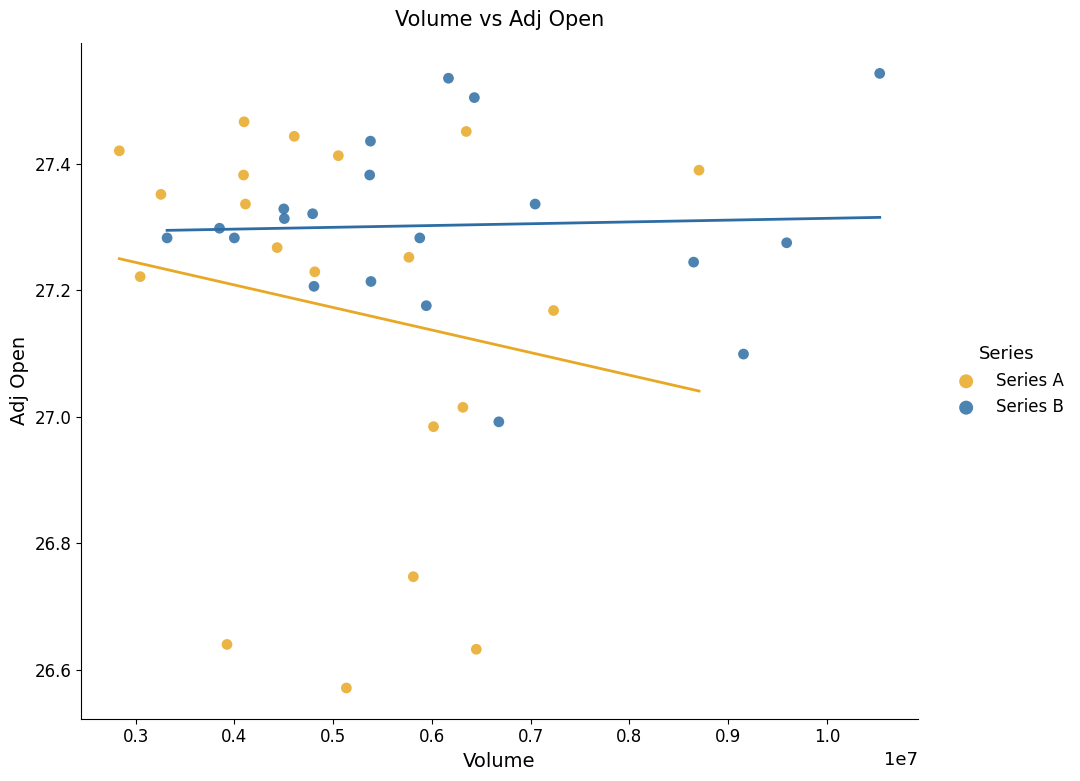

What are all the series names shown in the legend?

Series A, Series B